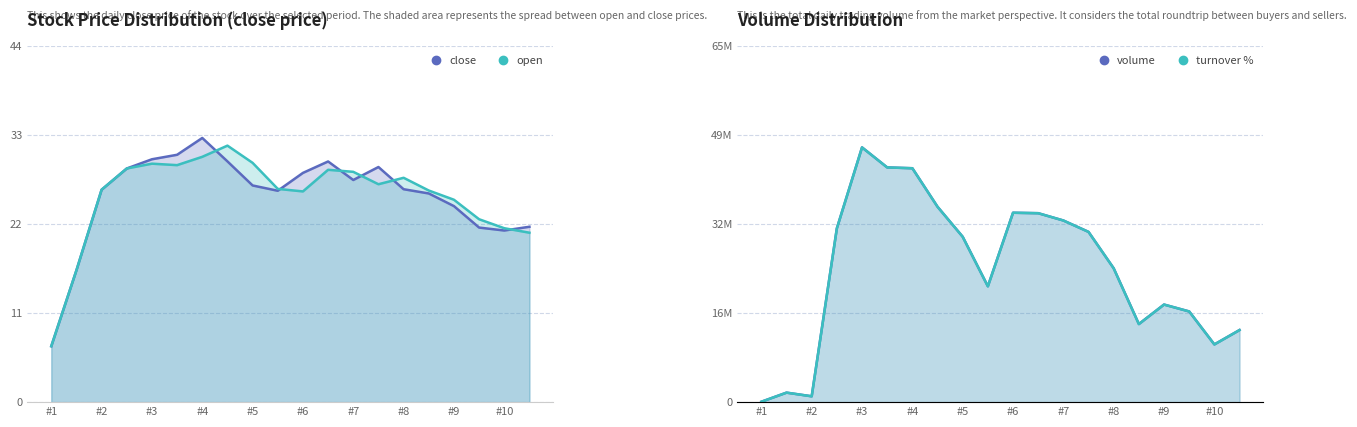

What is the total value across all series at #10?

21273910.4